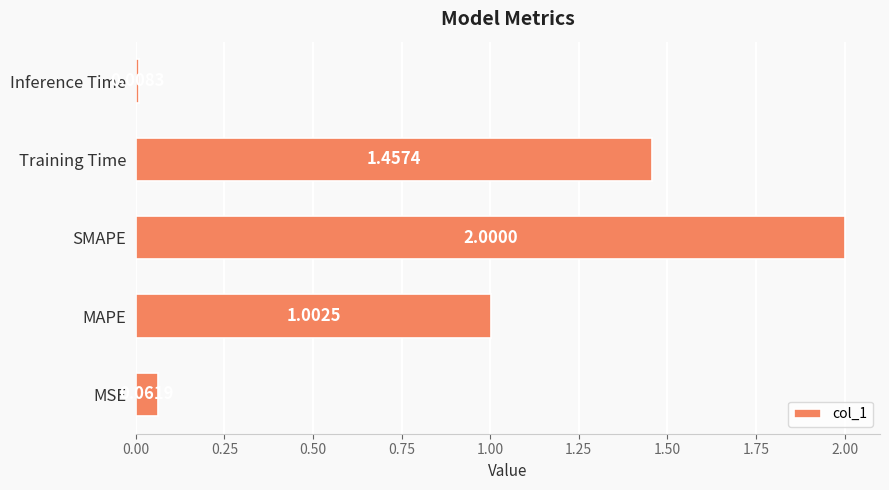

What is the average value?

0.9